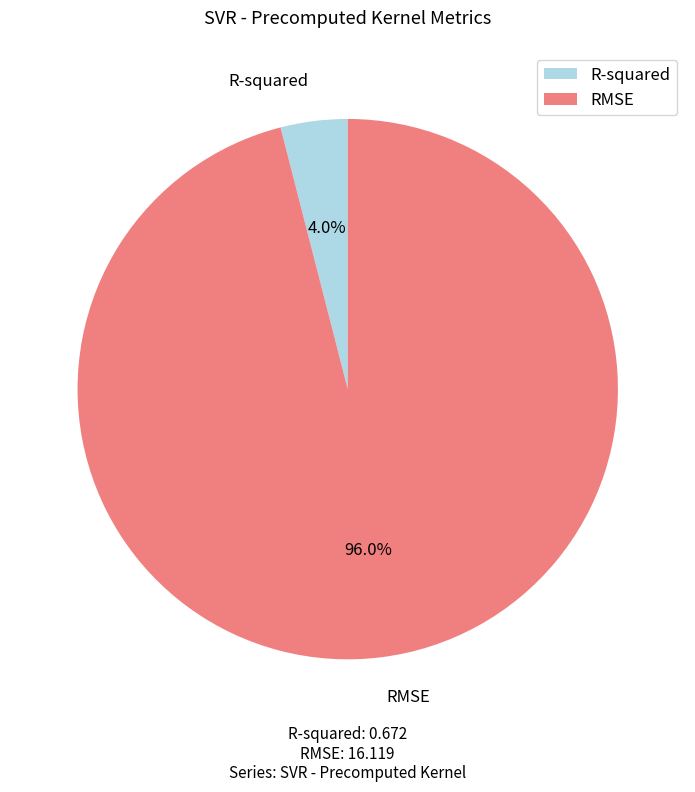

How many slices are in this pie chart?

2